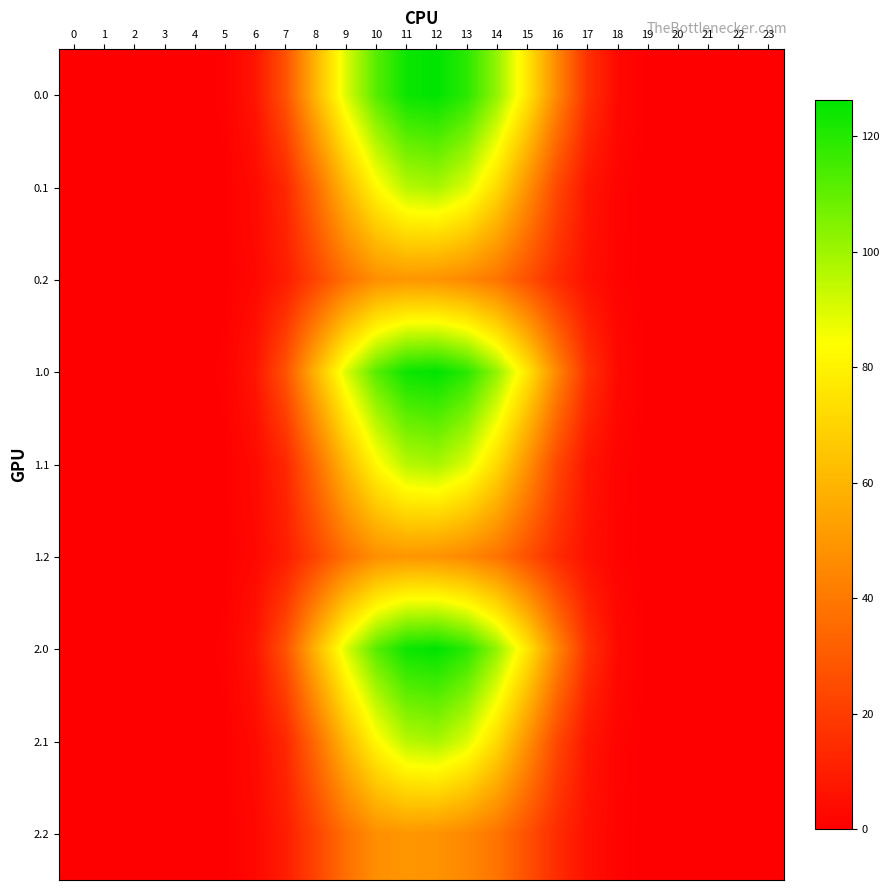

Between 6 and 5, which is larger?

6